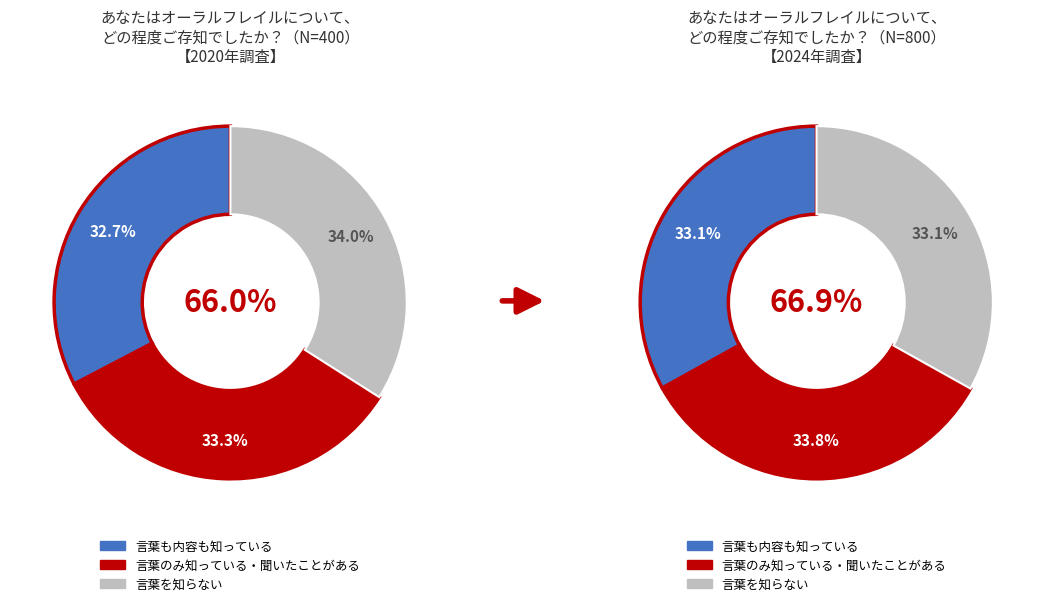

Which slice is the largest?

2